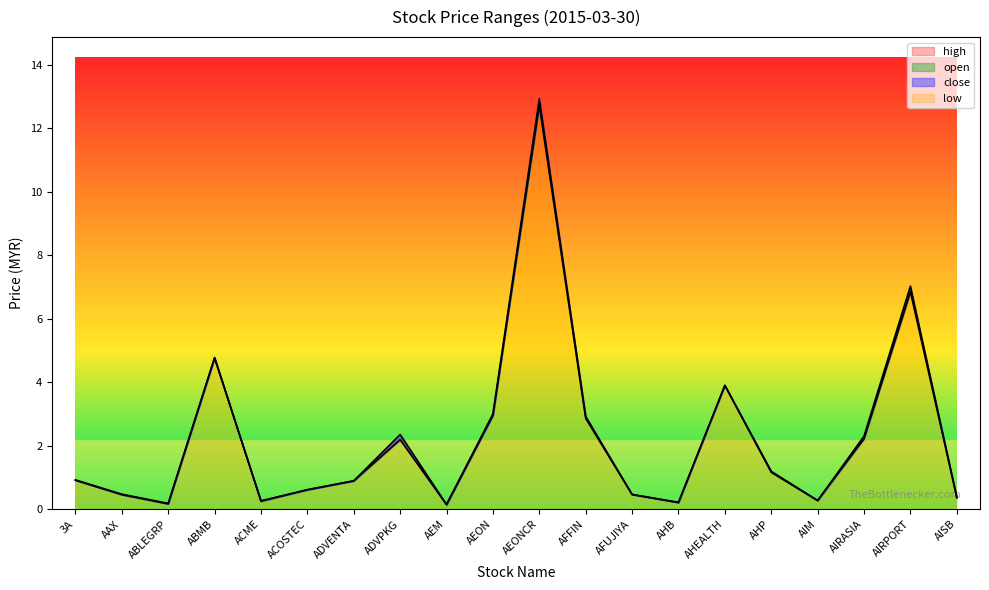

True or false: high and low intersect in this chart.

False